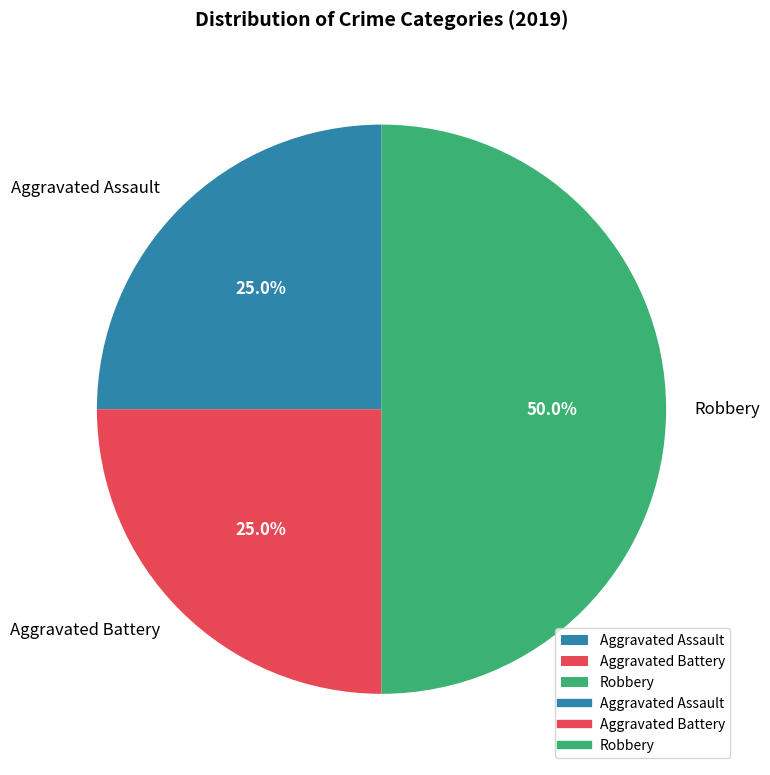

To the nearest percent, what portion does Aggravated Assault represent?

25%